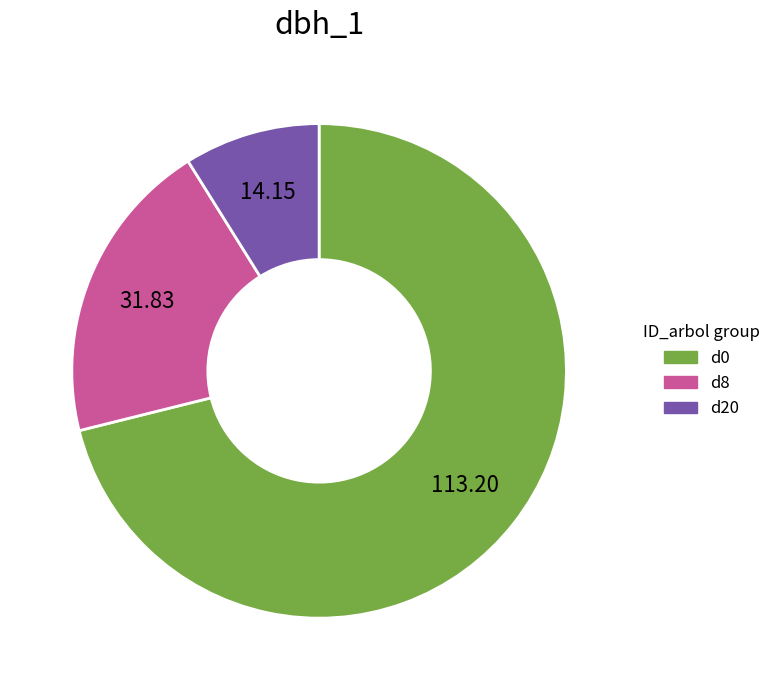

Which category accounts for the majority?

d0